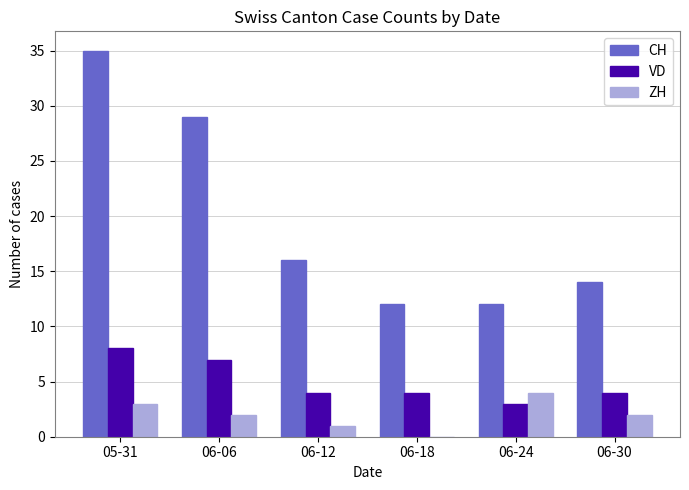

How many groups of bars are there?

6